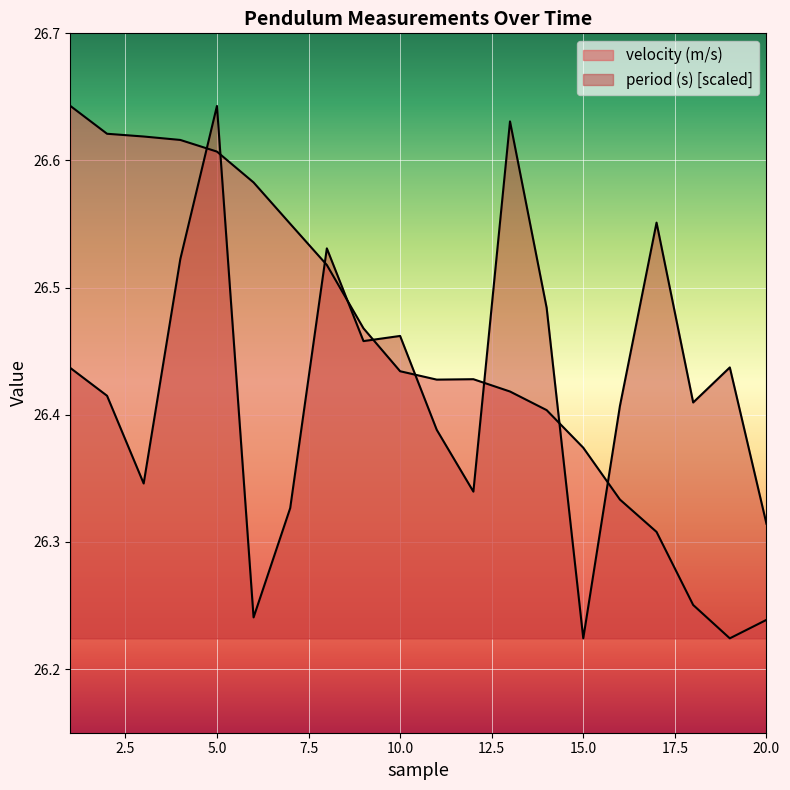

At which category does the chart reach its minimum across all series?

15